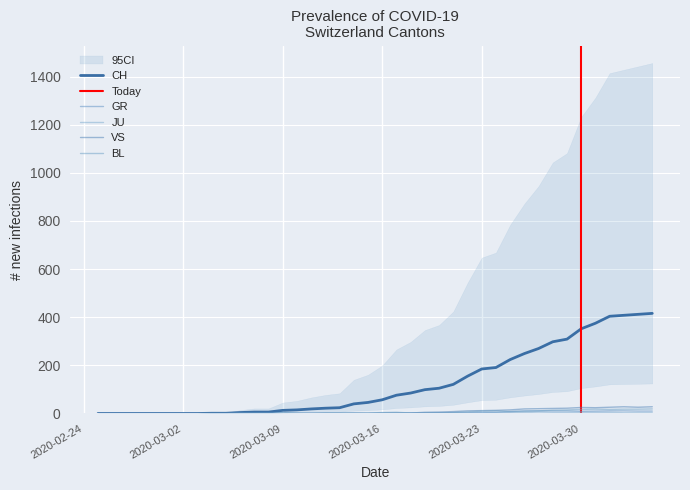

List the series in order of their peak value, lowest first.

JU, GR, BL, VS, CH